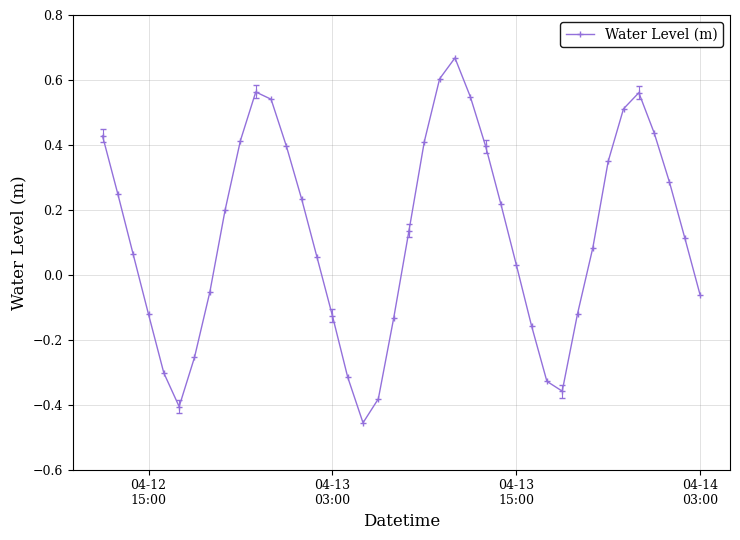

What is the difference between the maximum and minimum values?

1.1